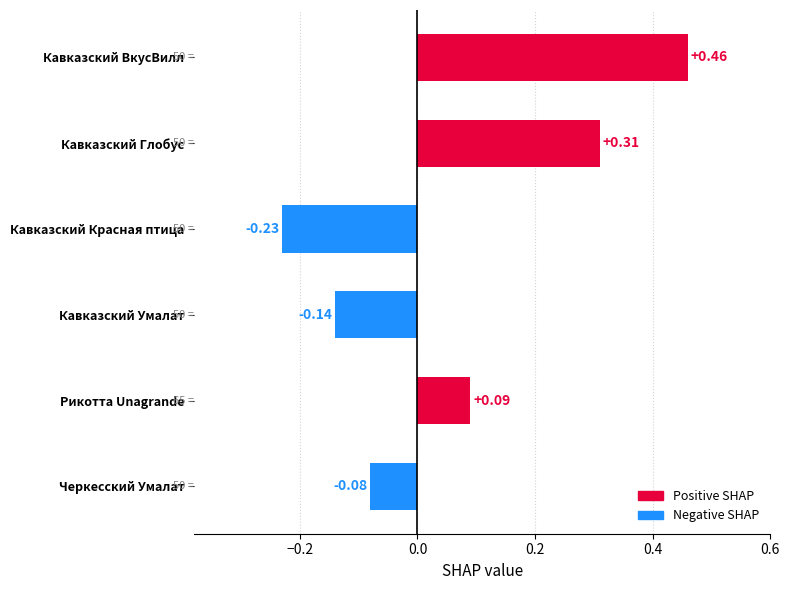

Between Кавказский Умалат and Рикотта Unagrande, which is larger?

Рикотта Unagrande